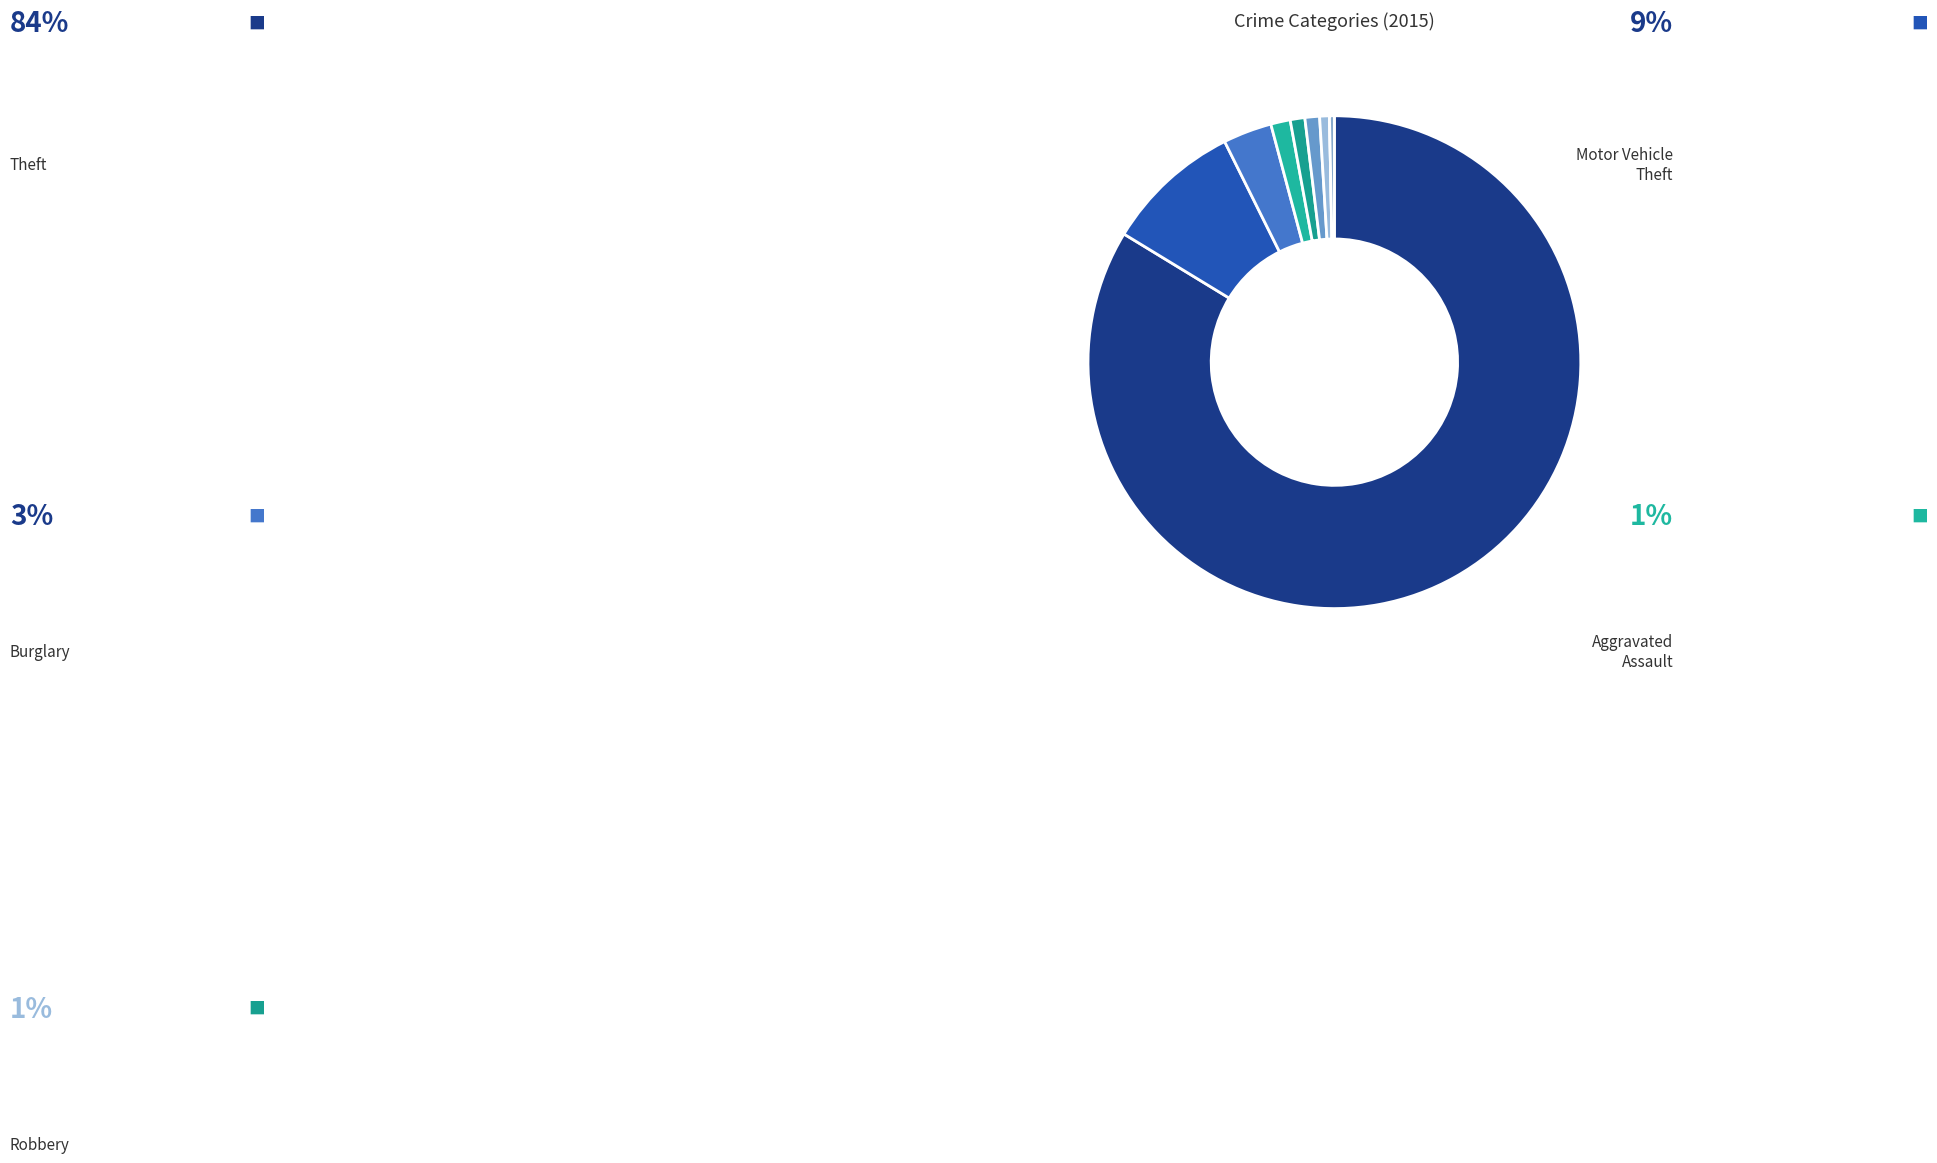

To the nearest percent, what is the difference between the largest and smallest slice percentages?

84%